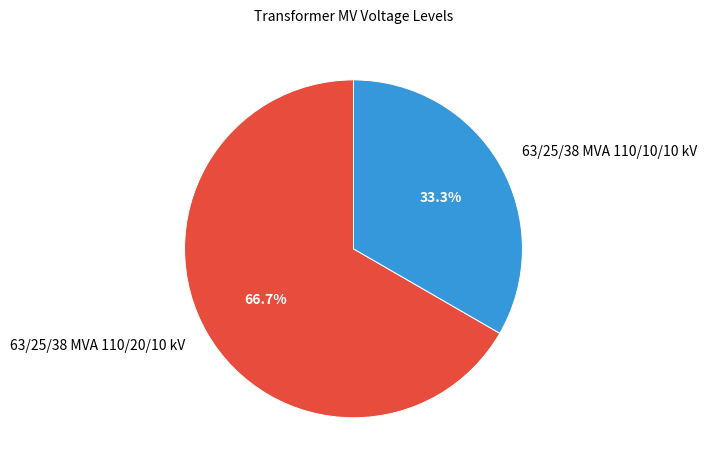

How much of the chart is everything except 63/25/38 MVA 110/10/10 kV?

66.7%